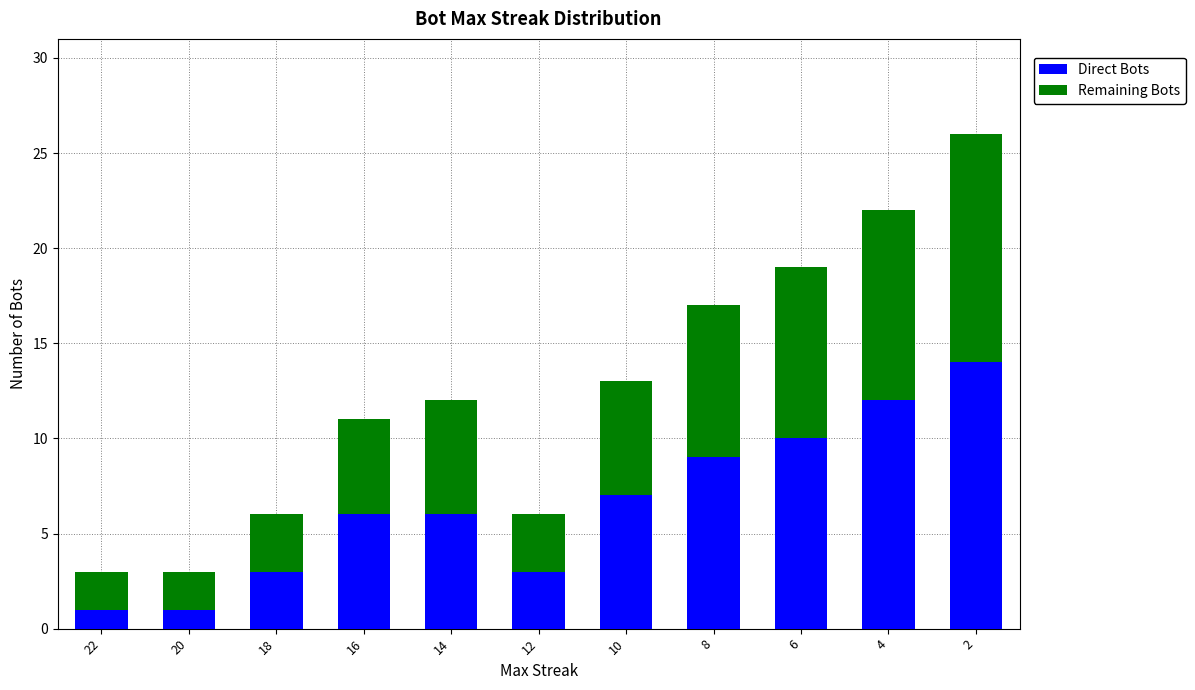

The Direct Bots series shows 5 at 18. True or false?

False